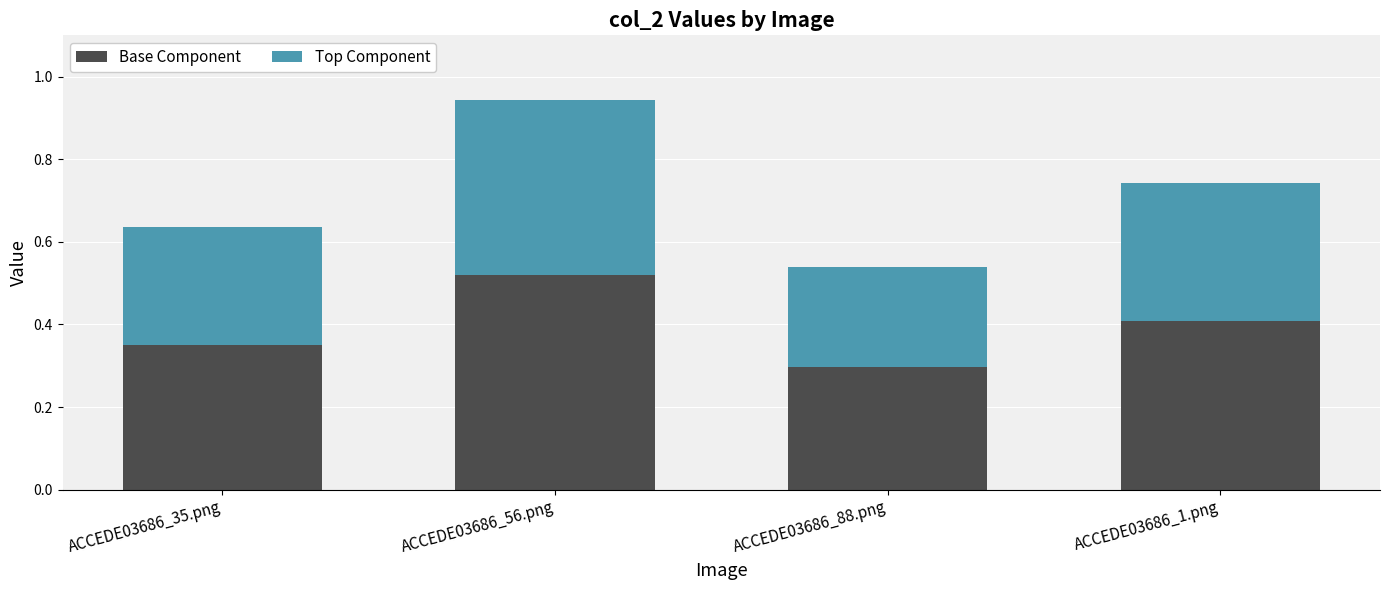

Where is Base Component nearest to the value 0?

ACCEDE03686_88.png